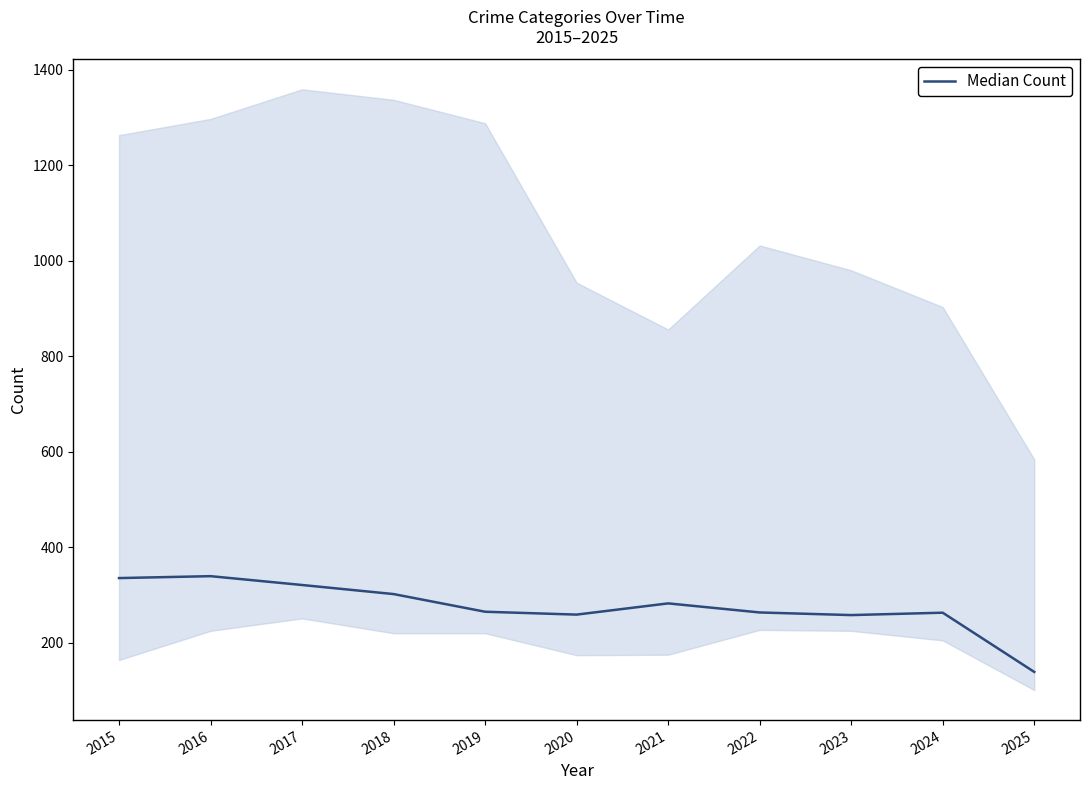

Where does the data first go above 265?

2015